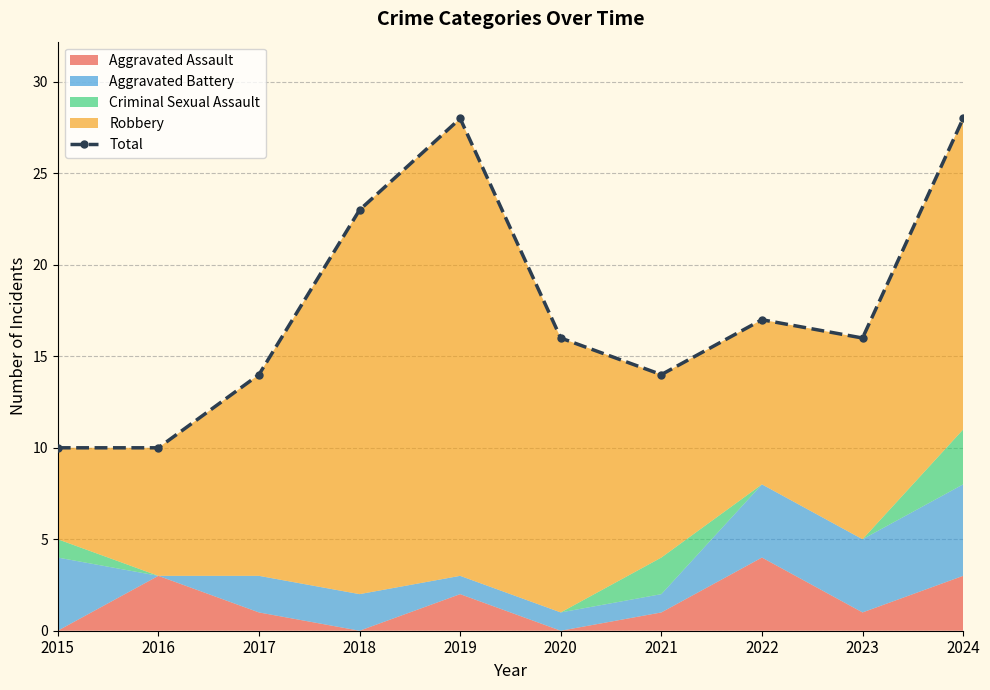

What is the sum of the values at 2015 and 2018?

33